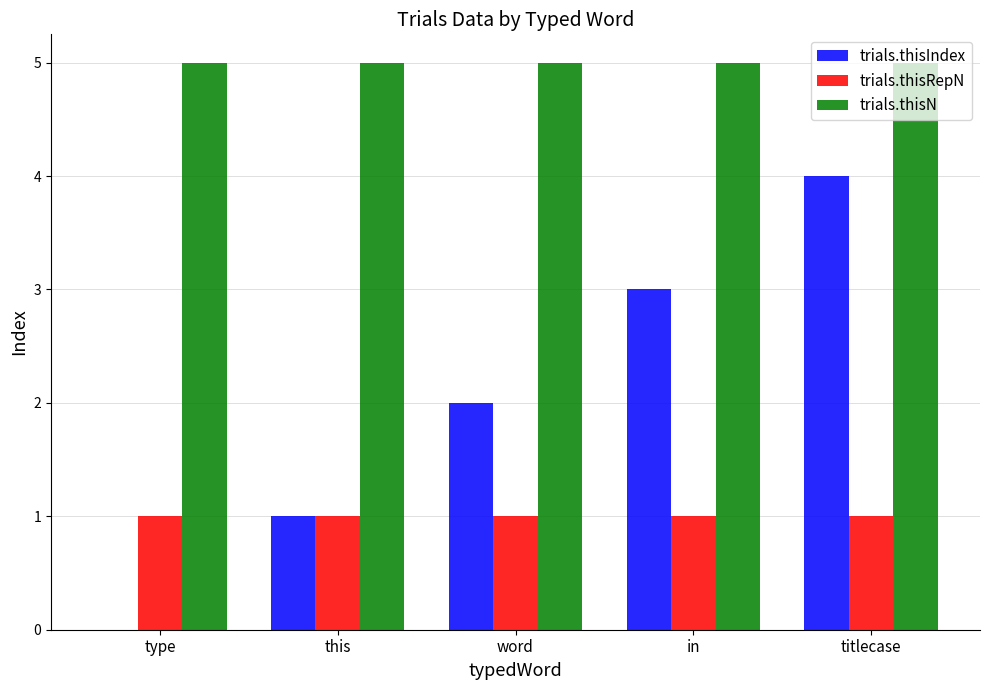

At which label is trials.thisIndex closest to 2?

word